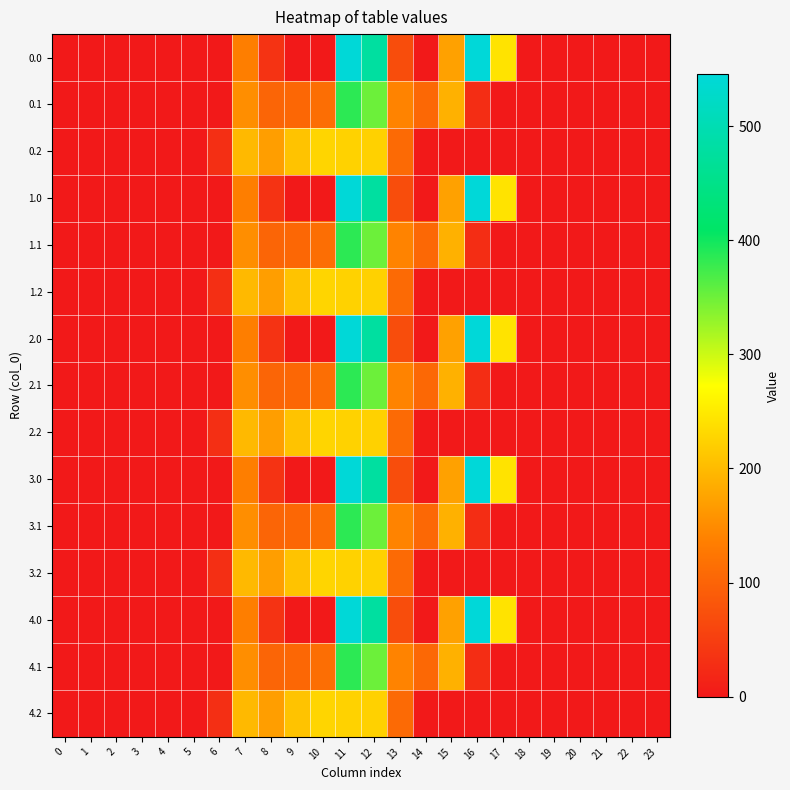

How many categories are shown in the chart?

24